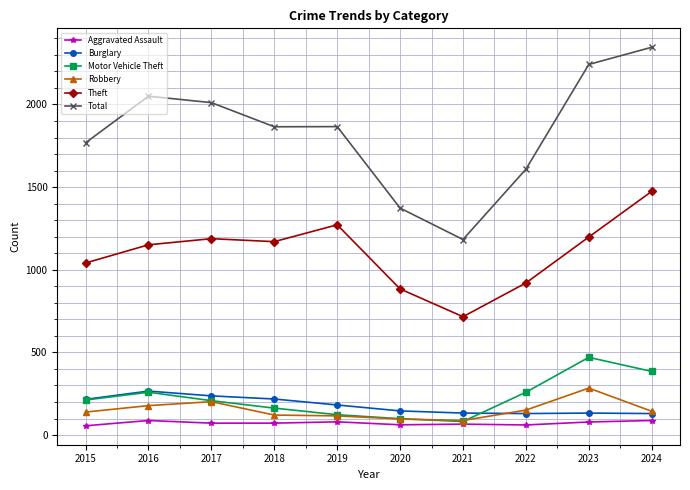

What is the sum of the Burglary values at 2022 and 2021?

263